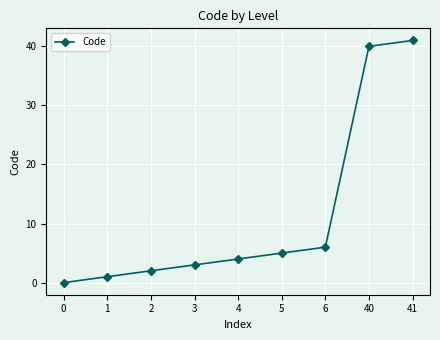

What is the change in value from 2 to 41?

+39